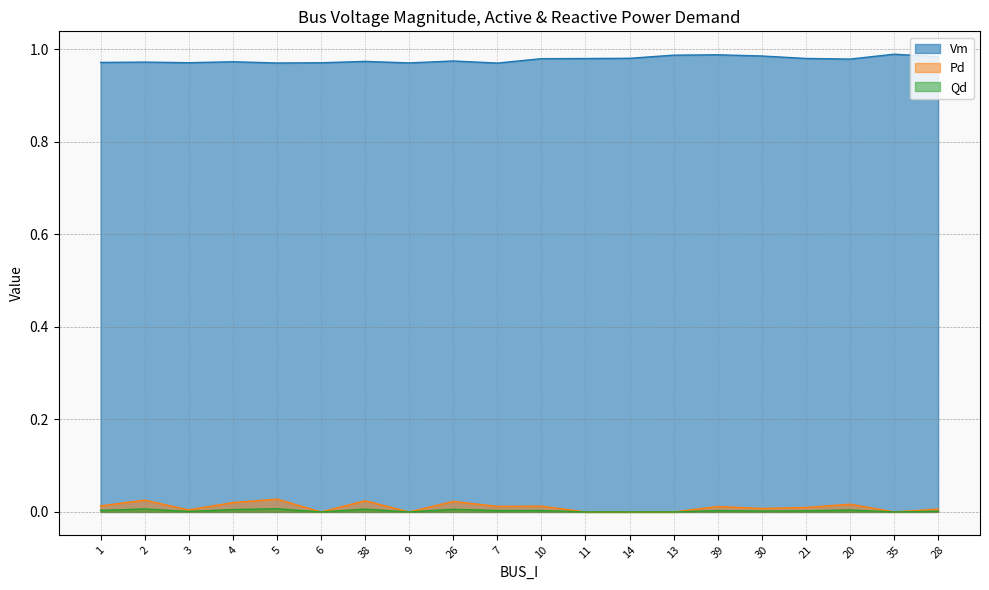

Count the Vm values in the range 0 to 1.

20